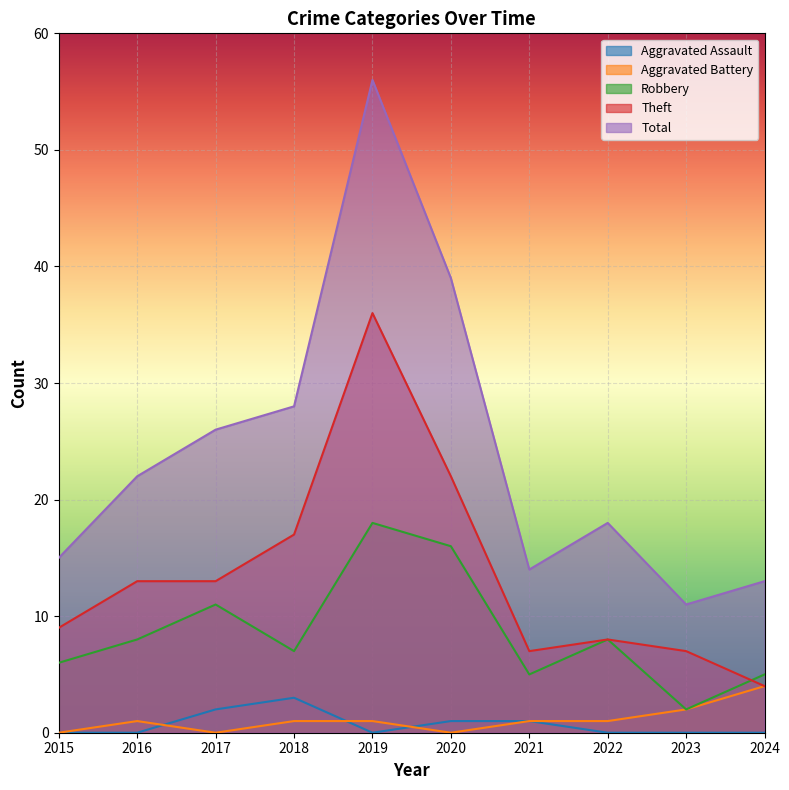

In Aggravated Assault, how many points are lower than both neighbors (excluding endpoints)?

1